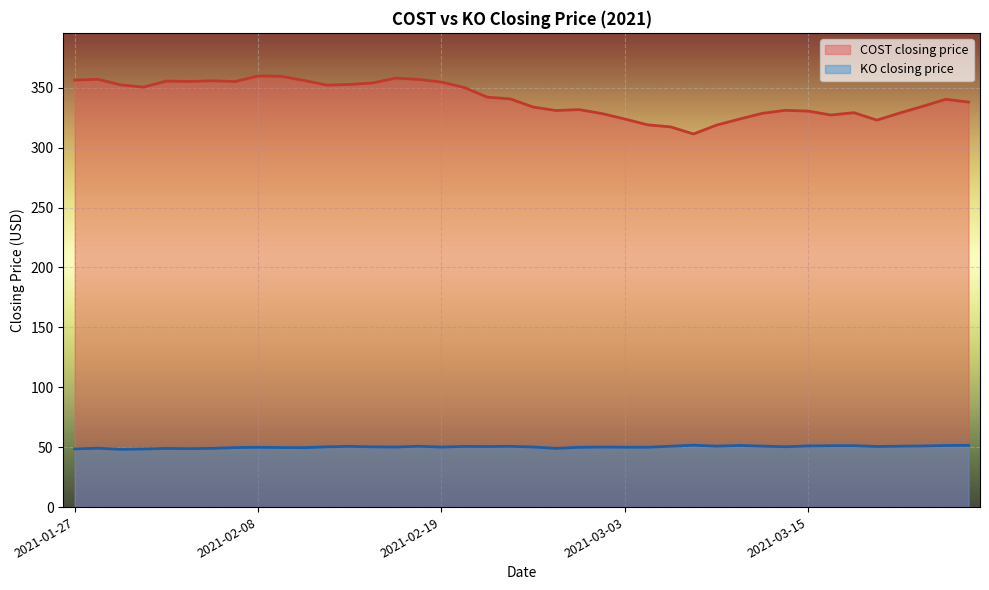

At which label does KO closing price first exceed 50?

2021-02-11